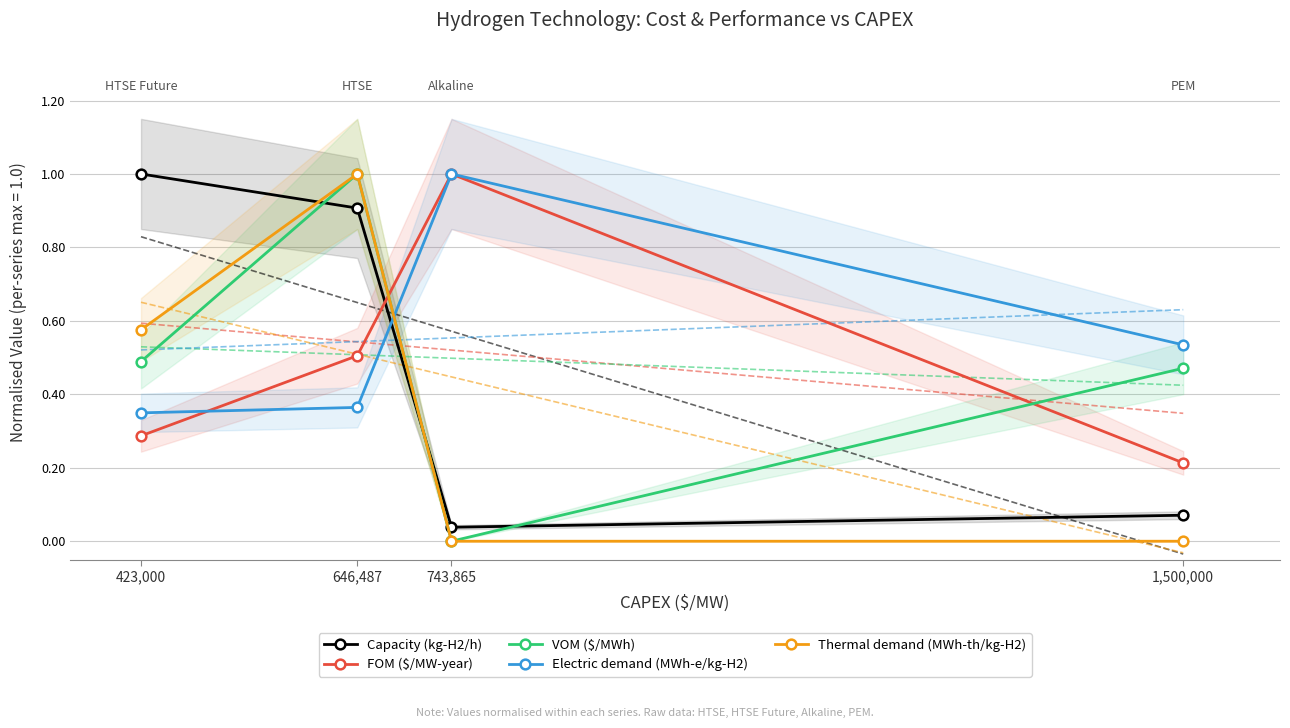

What is the total value across all series at 646,487?

3.8